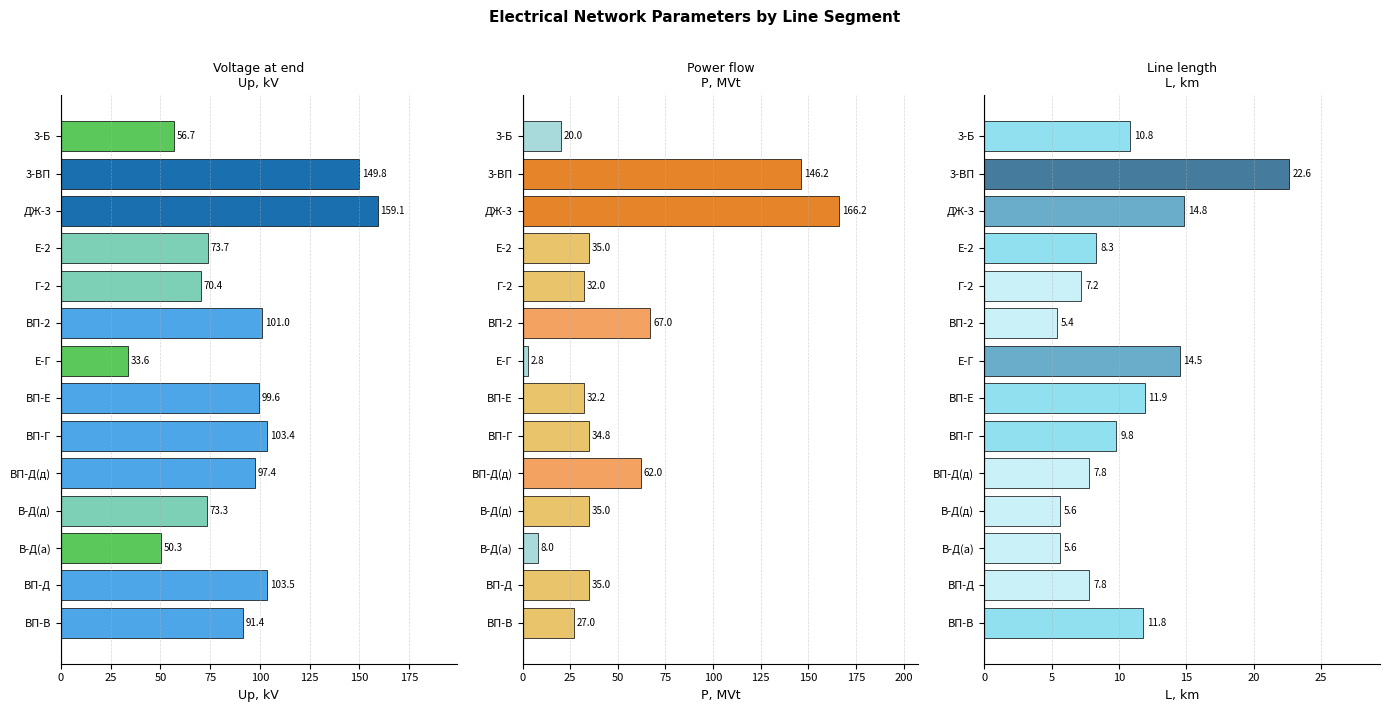

Between ДЖ-3 and Г-2, which is larger?

ДЖ-3